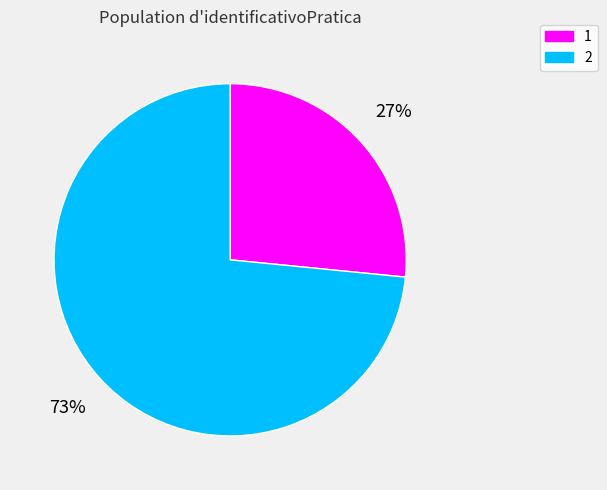

Which has a higher value, 1 or 2?

2